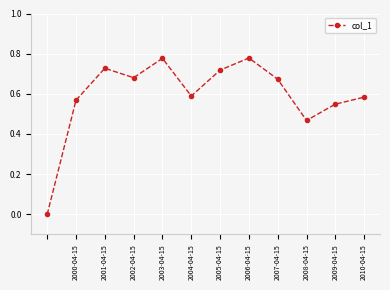

Does the chart display data point markers on the line(s)?

Yes